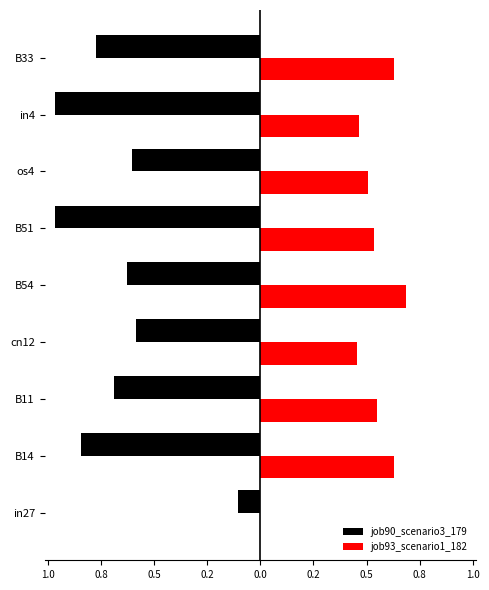

What is the difference between the maximum and minimum values in the job93_scenario1_182 series?

0.7